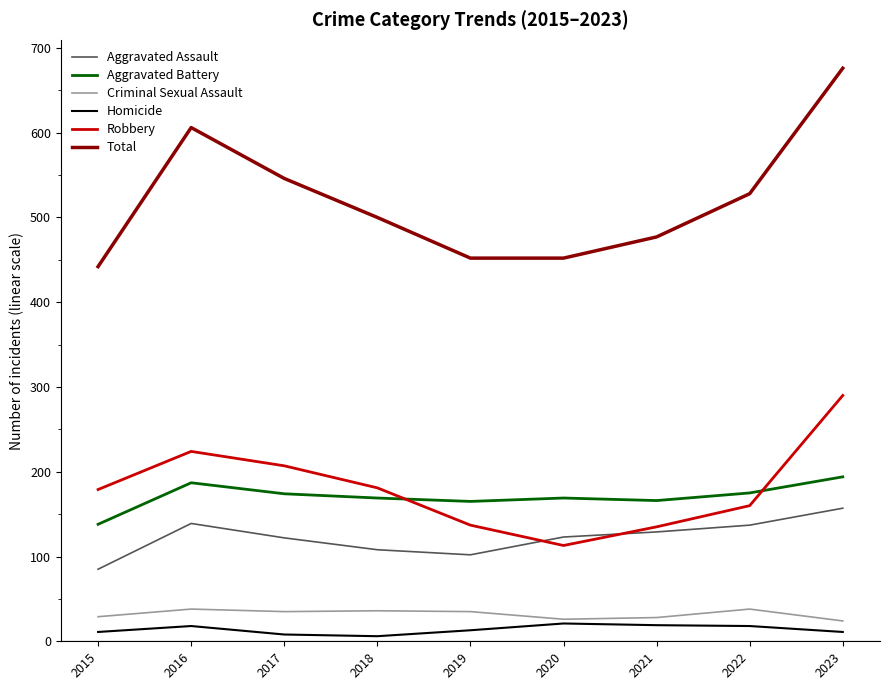

What is the highest value of the Homicide series?

21